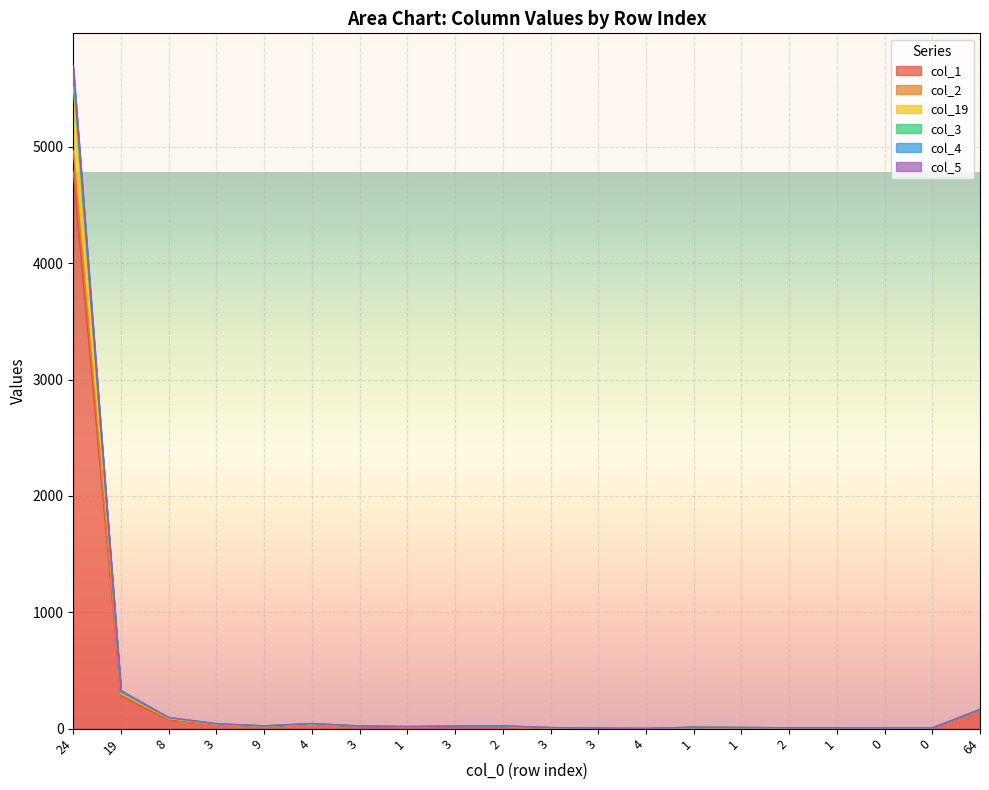

True or false: col_3 and col_19 intersect in this chart.

False